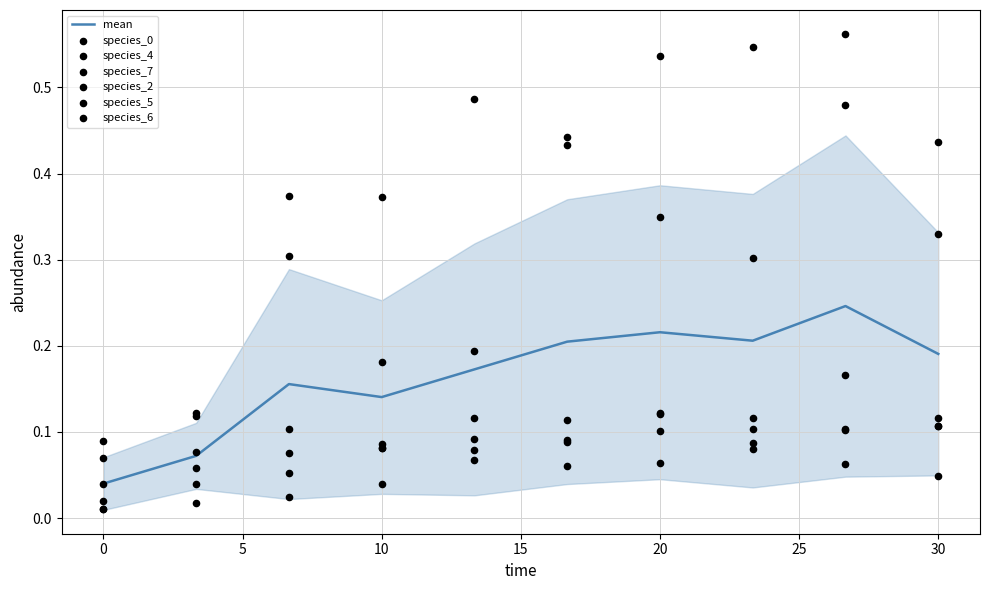

What are all the series names shown in the legend?

species_0, species_4, species_7, species_2, species_5, species_6